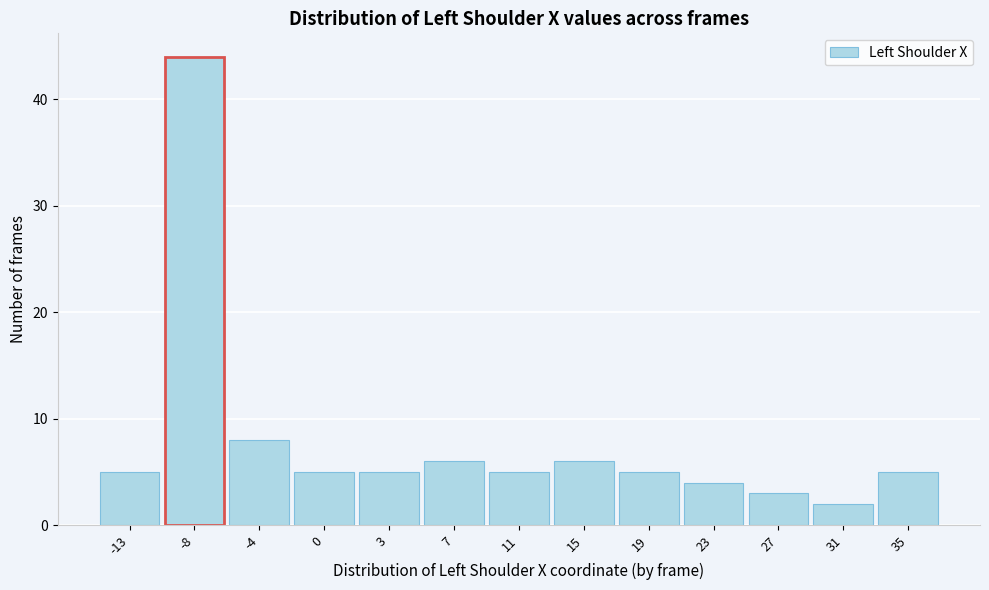

Reading left to right, transcribe all the data shown in this chart.

-13=5	-8=44	-4=8	0=5	3=5	7=6	11=5	15=6	19=5	23=4	27=3	31=2	35=5